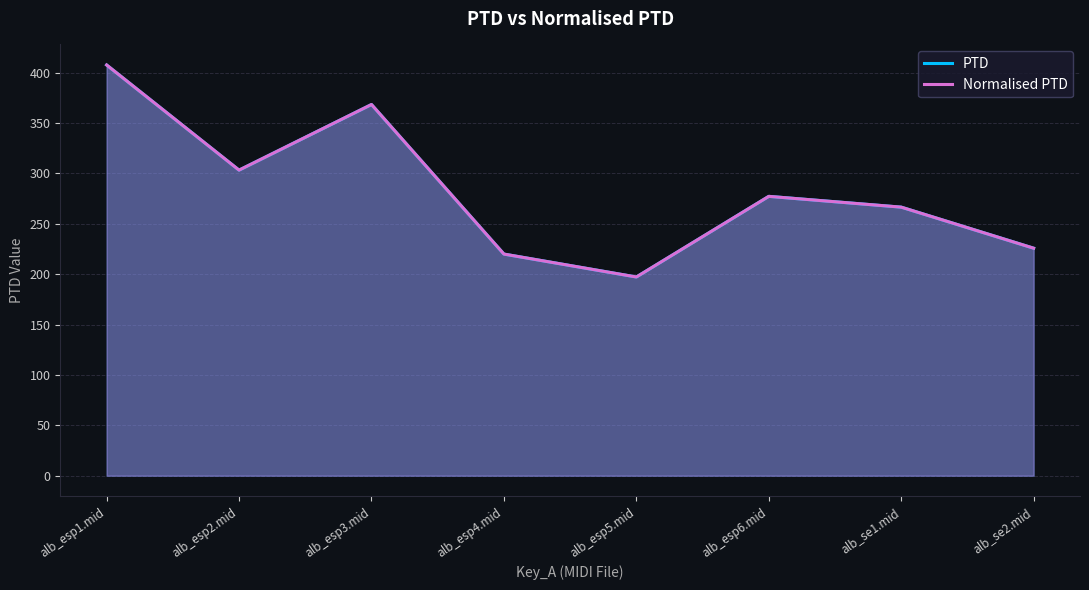

Where does the Normalised PTD series first go above 277?

alb_esp1.mid